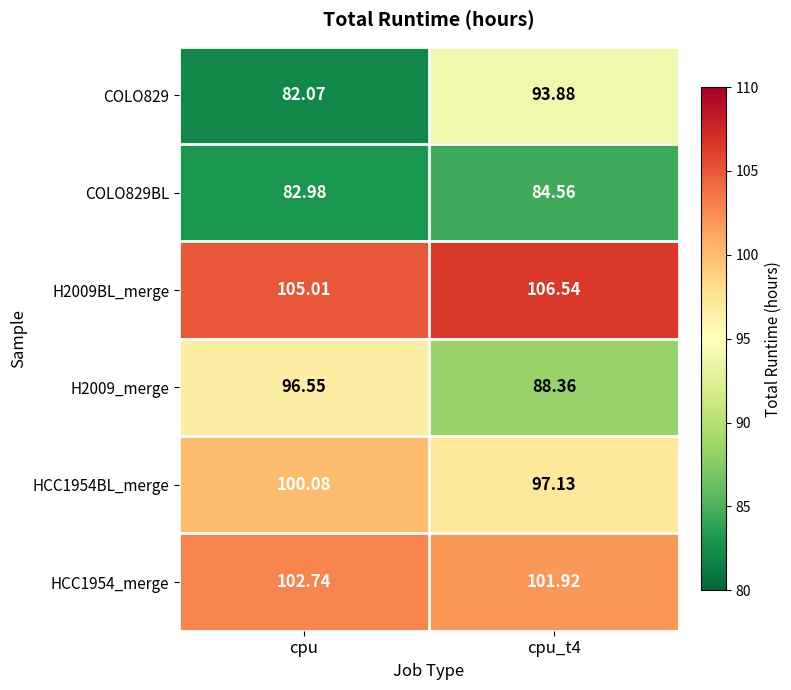

Is the value of COLO829BL at cpu greater than the value of COLO829 at cpu?

Yes